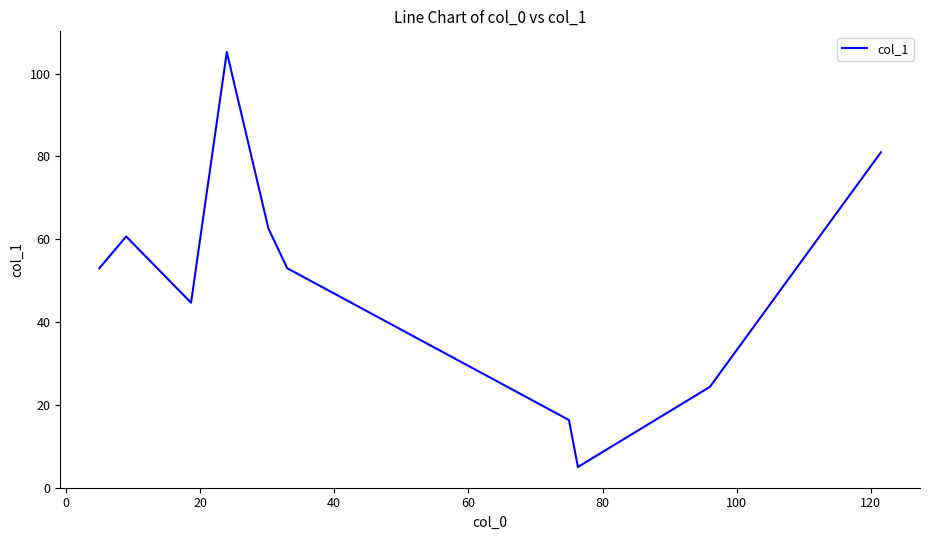

What is the maximum value shown in the chart?

105.2